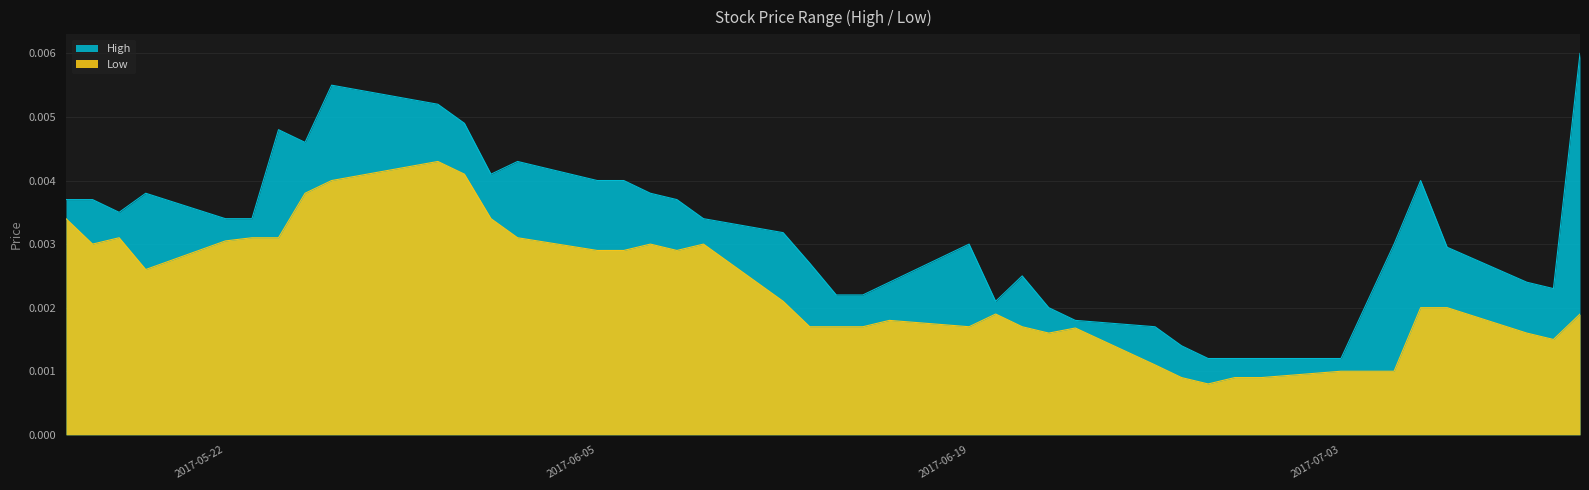

True or false: High and Low intersect in this chart.

False